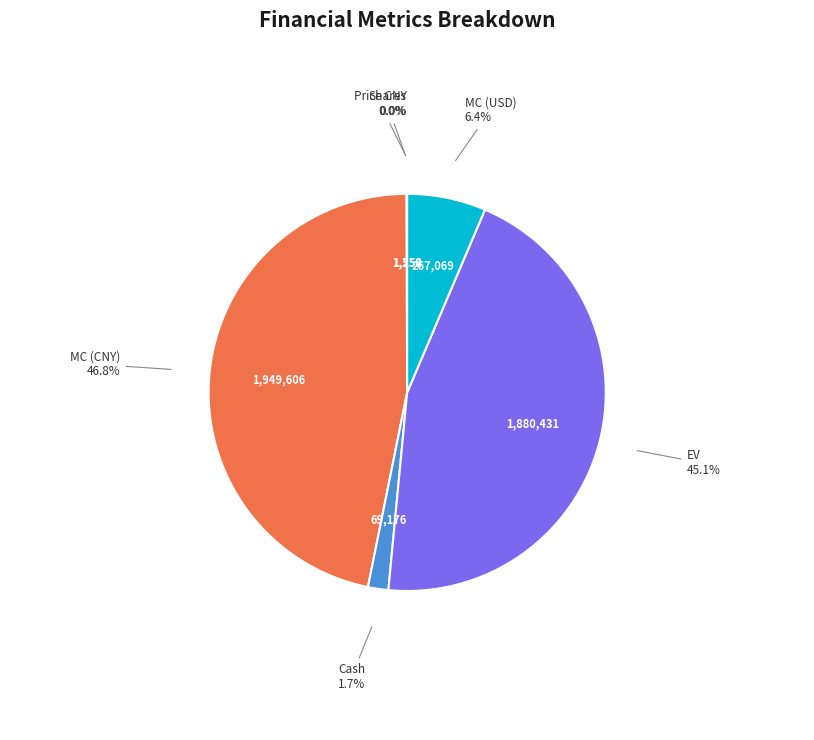

To the nearest percent, what percentage of the pie is MC (CNY)?

47%